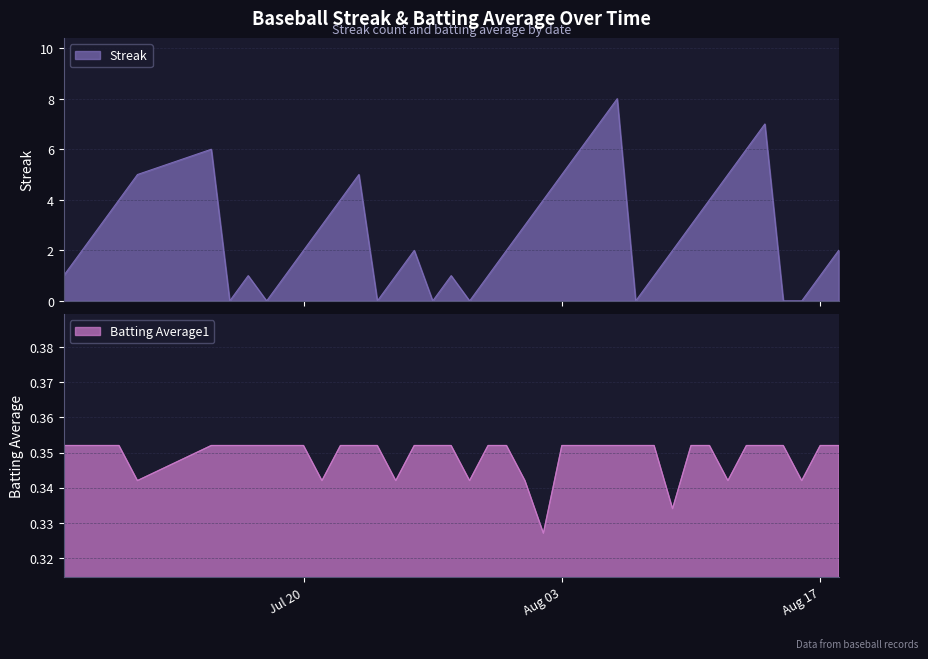

What is the highest value of the Streak series?

8